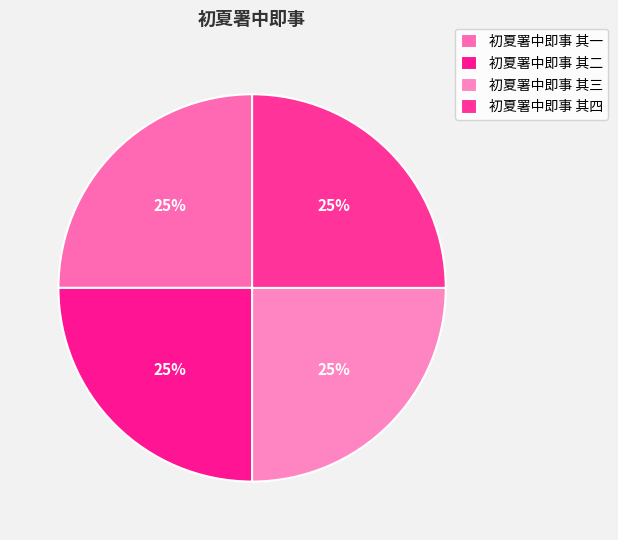

True or false: 初夏署中即事 其二 accounts for 36% of the total.

False